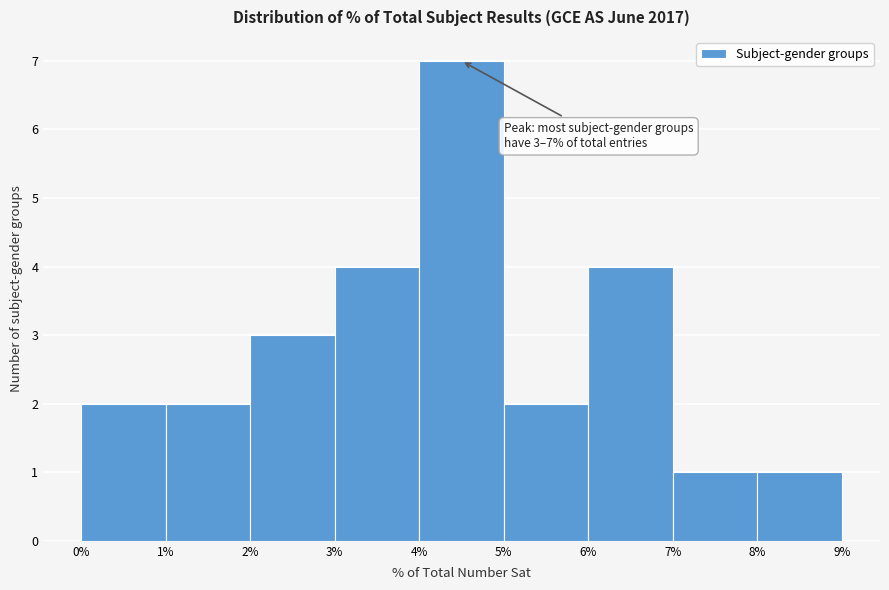

Which range on the x-axis has the tallest bar?

4% to 5%